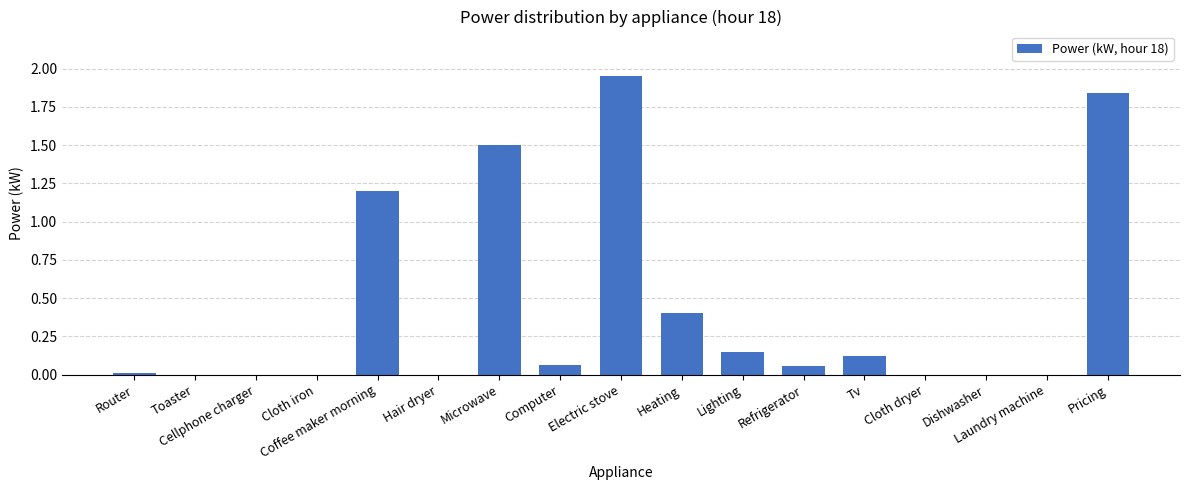

Which category has the highest value across all series?

Electric stove